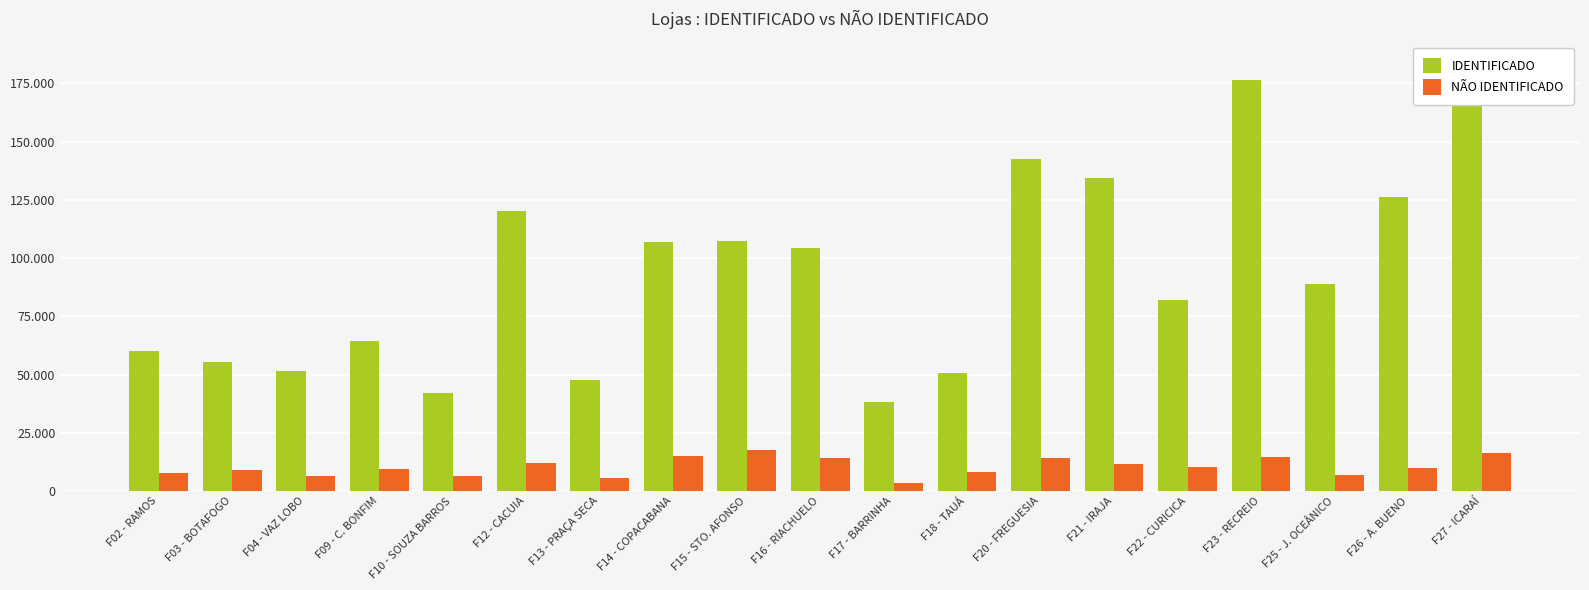

What is the difference between the maximum and minimum values in the NÃO IDENTIFICADO series?

13988.3